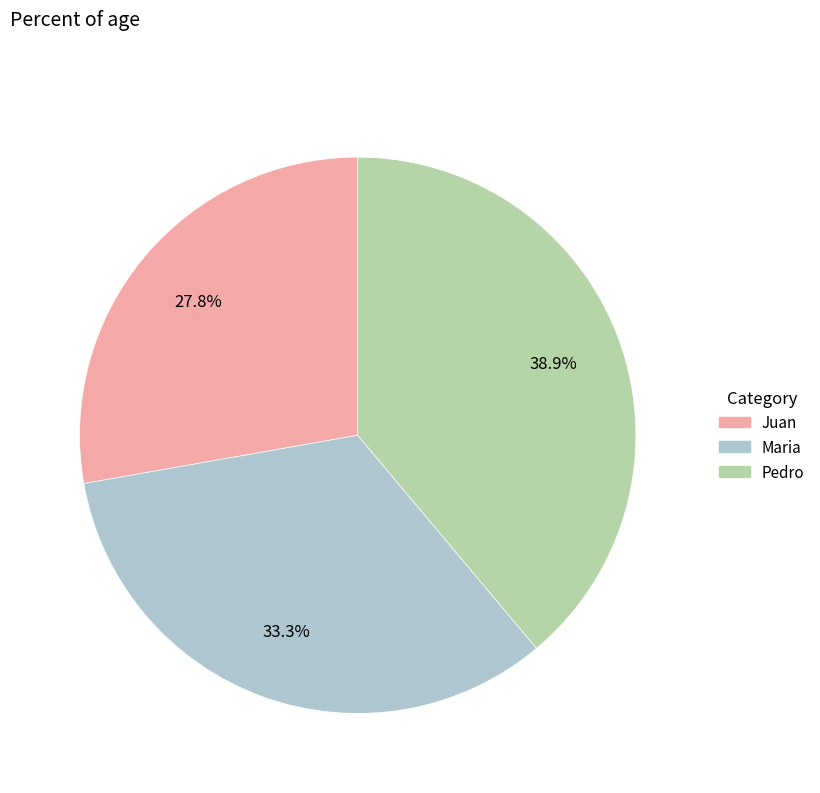

Does Pedro represent more than half of the total?

No